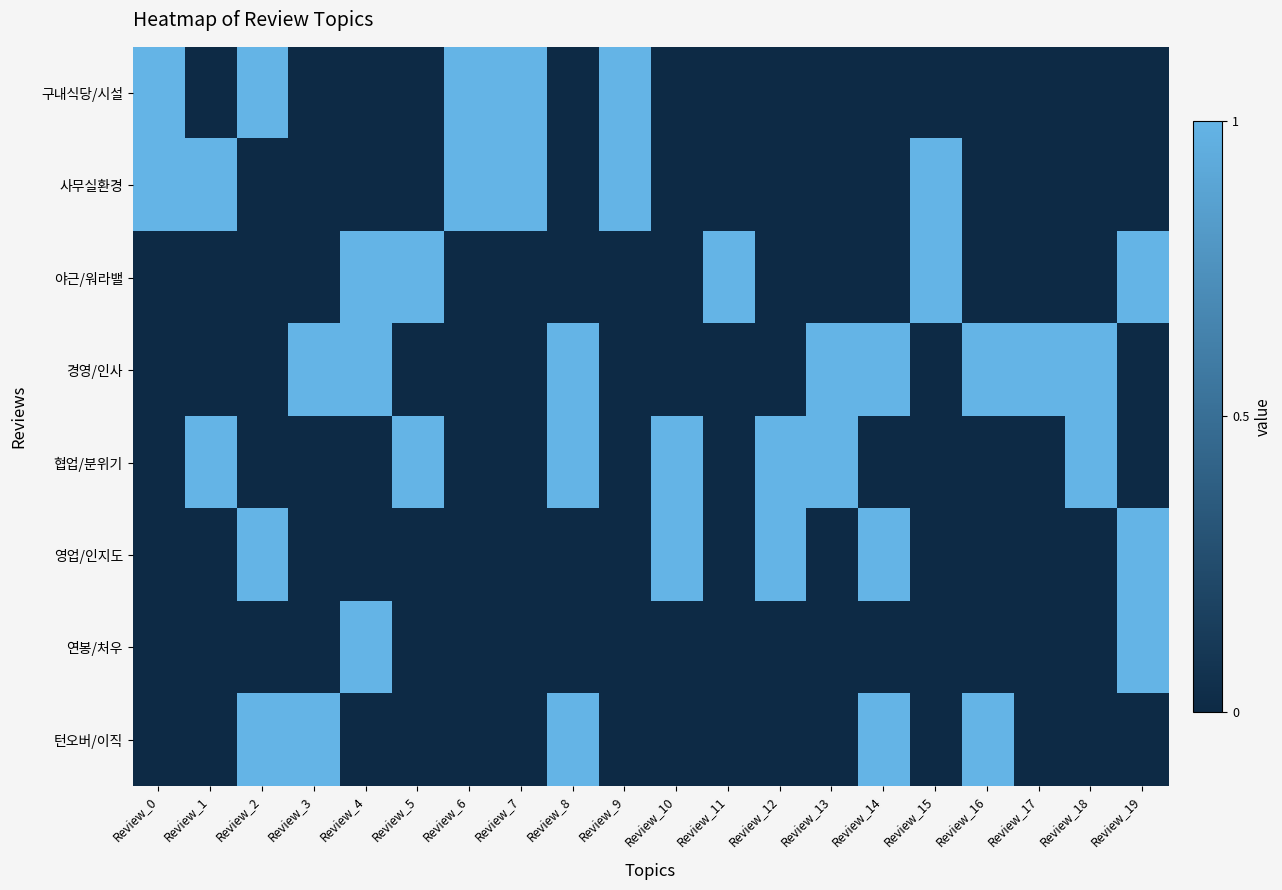

At how many categories does at least one series exceed 0?

20